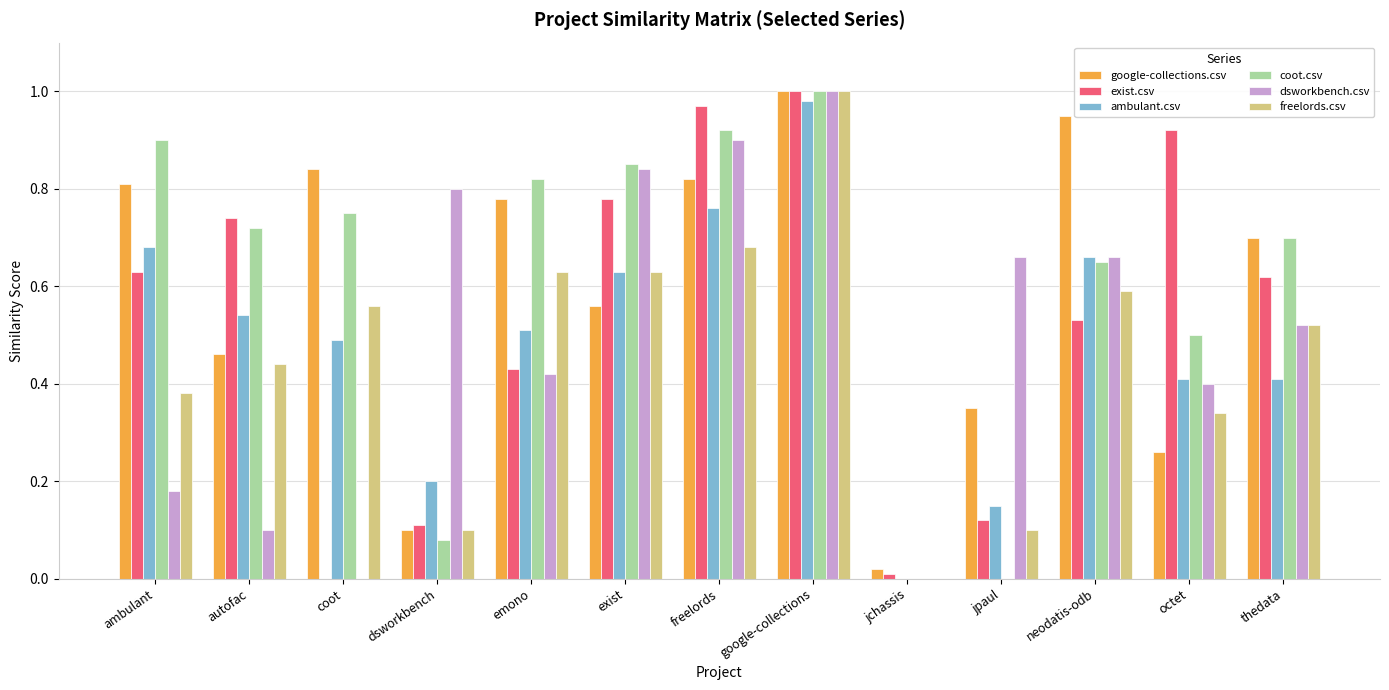

How many groups of bars are there?

13